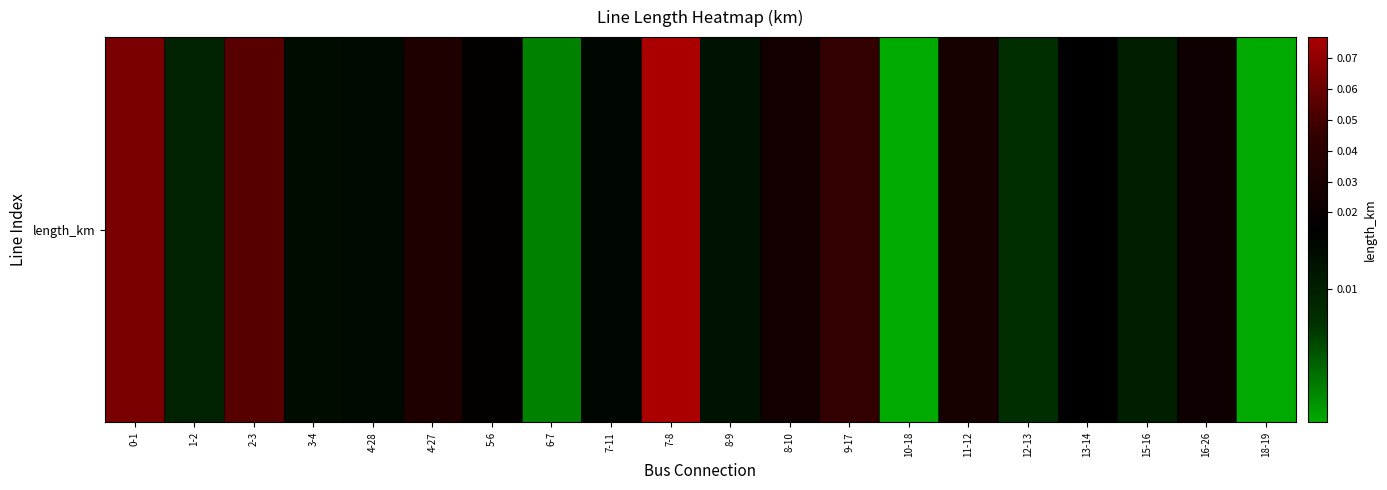

The value at 7-8 is 0.0. True or false?

False